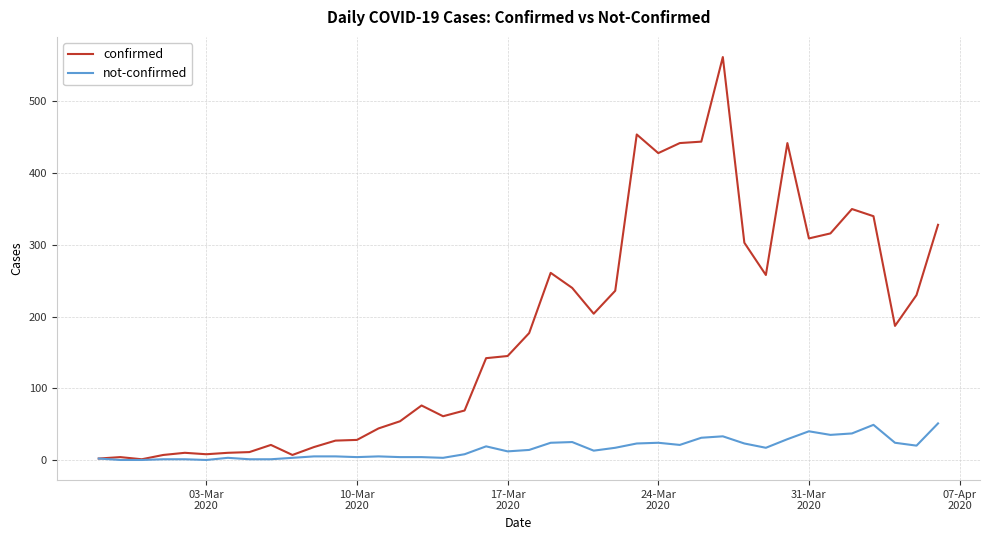

Which series has the largest total across all categories?

confirmed